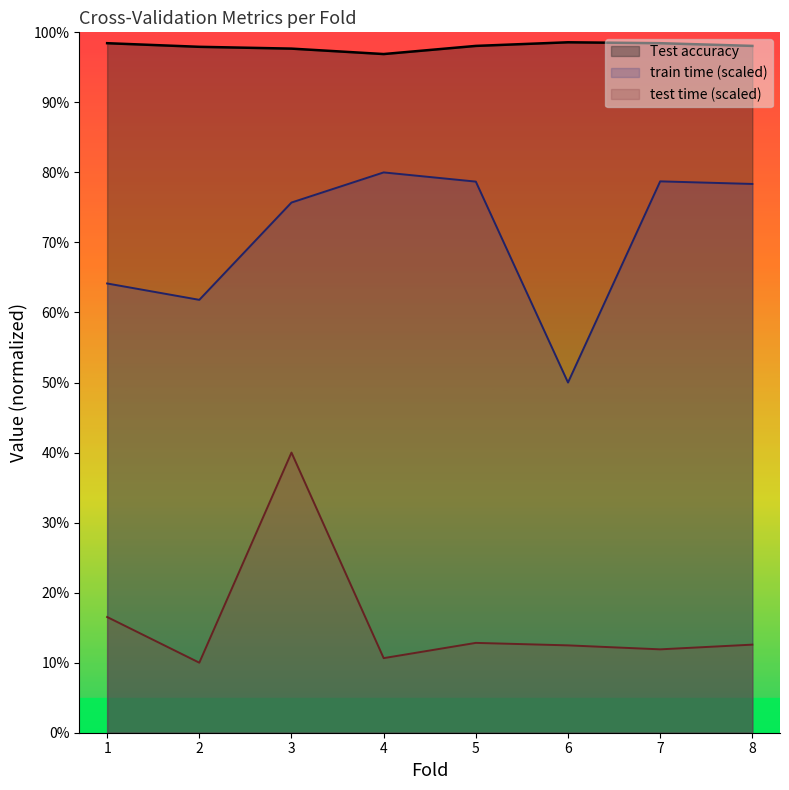

Between 6 and 5, which is larger?

6